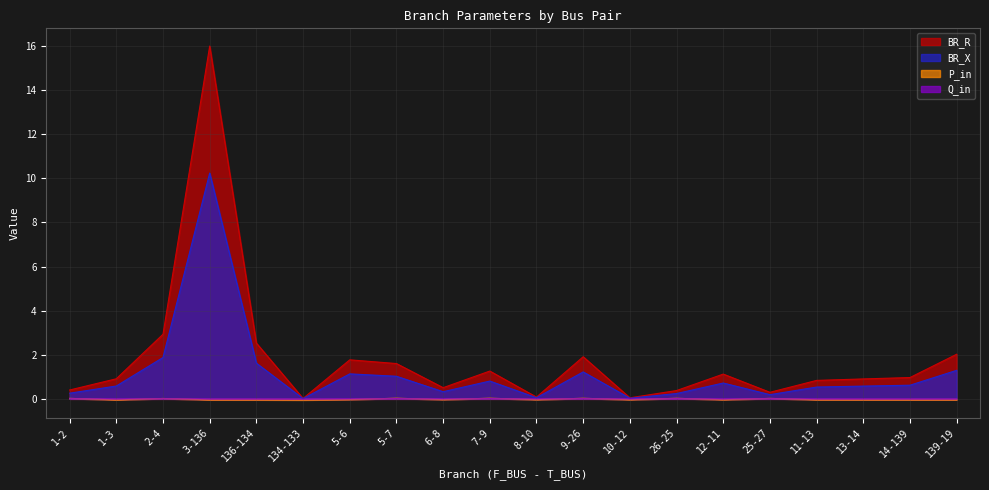

Reading left to right, transcribe all the data shown in this chart.

BR_R: 0.4	0.9	2.9	16.0	2.5	0.0	1.8	1.6	0.5	1.3	0.1	1.9	0.0	0.4	1.1	0.3	0.8	0.9	1.0	2.0
BR_X: 0.3	0.6	1.9	10.2	1.6	0.0	1.1	1.0	0.3	0.8	0.1	1.2	0.0	0.2	0.7	0.2	0.5	0.6	0.6	1.3
P_in: 0.0	-0.0	0.0	-0.0	-0.0	-0.1	-0.0	0.0	-0.0	0.0	-0.0	0.0	-0.0	0.0	-0.0	0.0	-0.0	-0.0	-0.0	-0.0
Q_in: 0.0	-0.0	0.0	-0.0	-0.0	-0.0	-0.0	0.0	-0.0	0.0	-0.0	0.0	-0.0	0.0	-0.0	0.0	-0.0	-0.0	-0.0	-0.0